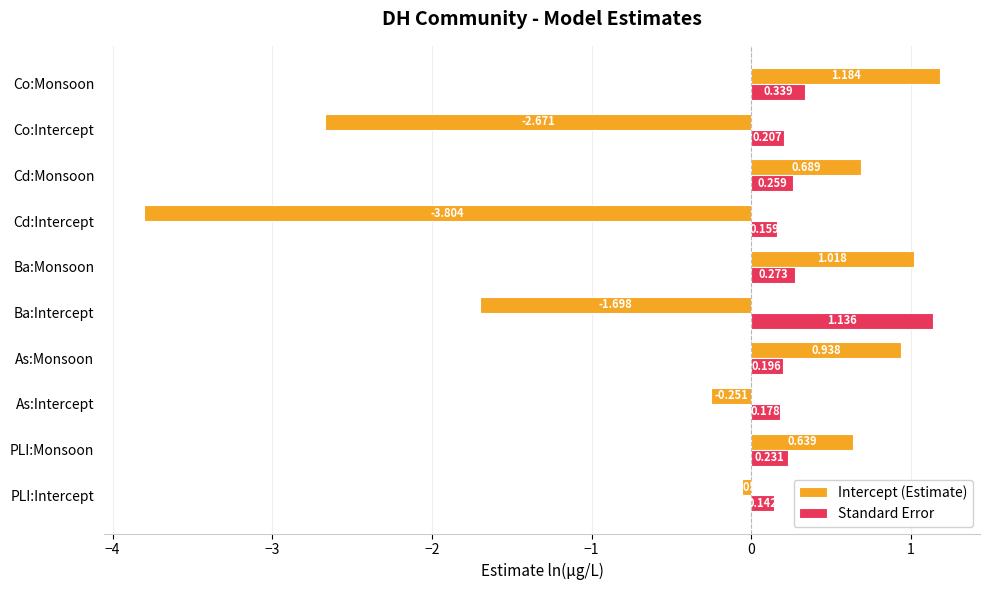

Where is Intercept (Estimate) nearest to the value -1?

Ba:Intercept